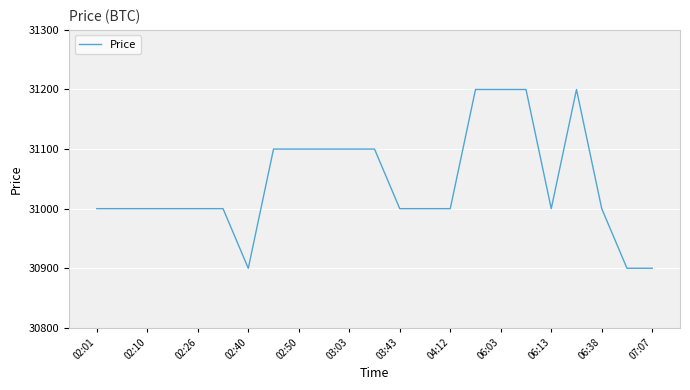

What is the smallest value displayed?

30900